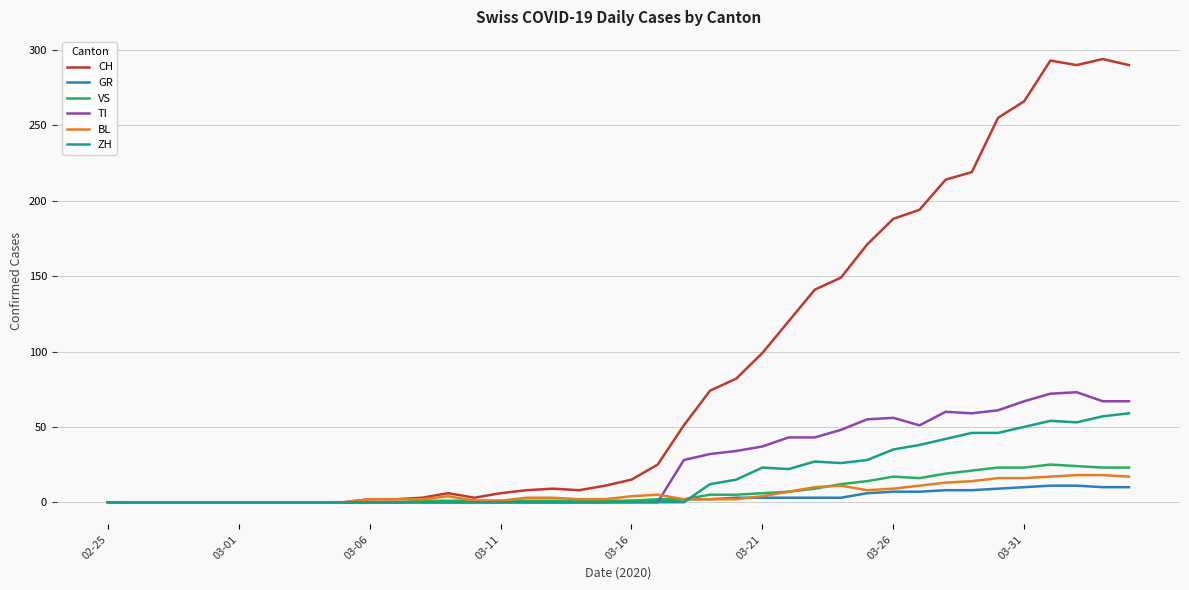

How many categories are shown in the chart?

40